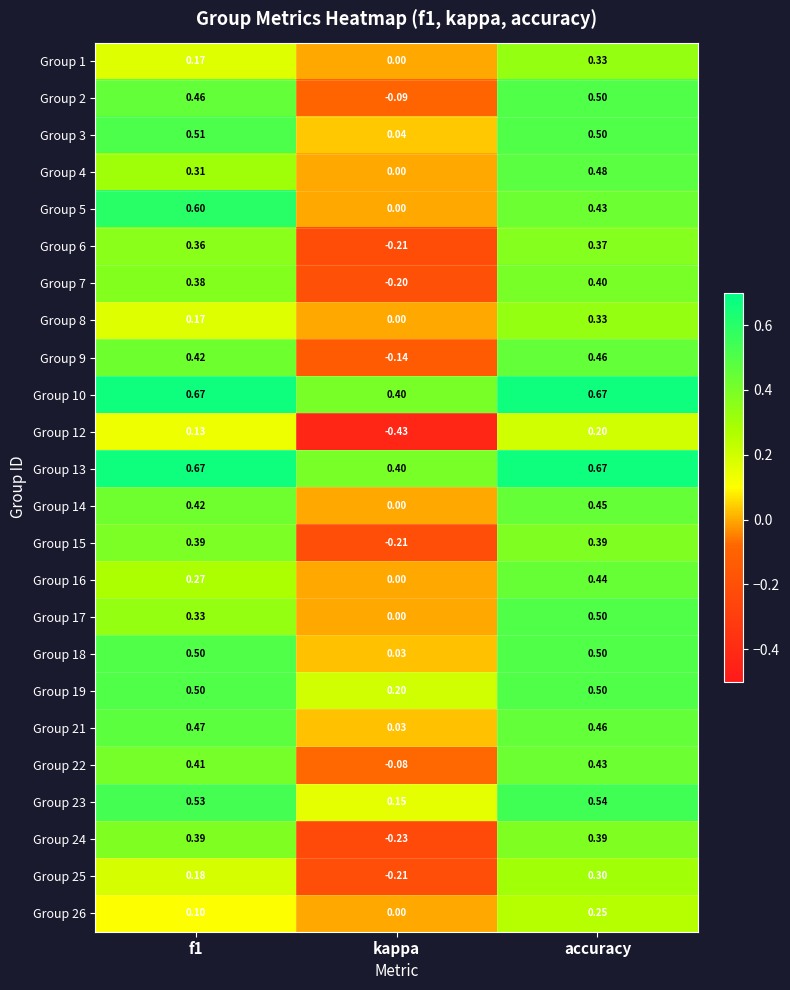

Where is Group 2 nearest to the value 0?

kappa